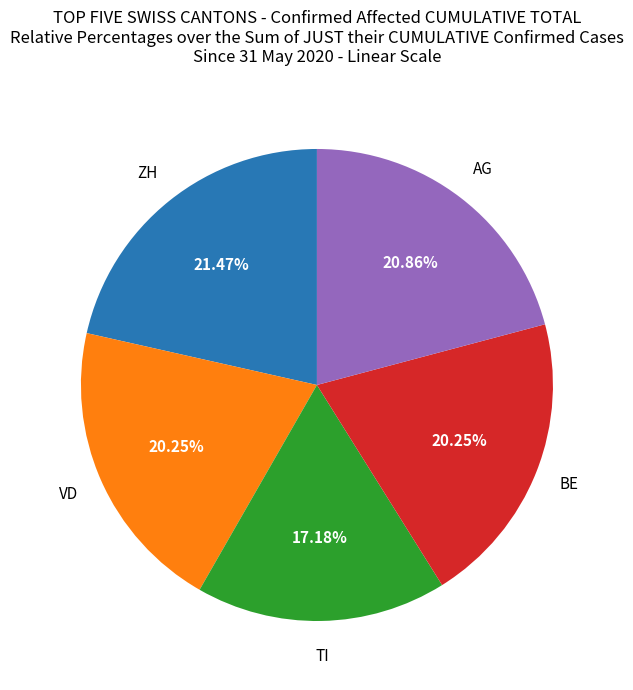

How many segments does this pie chart have?

5